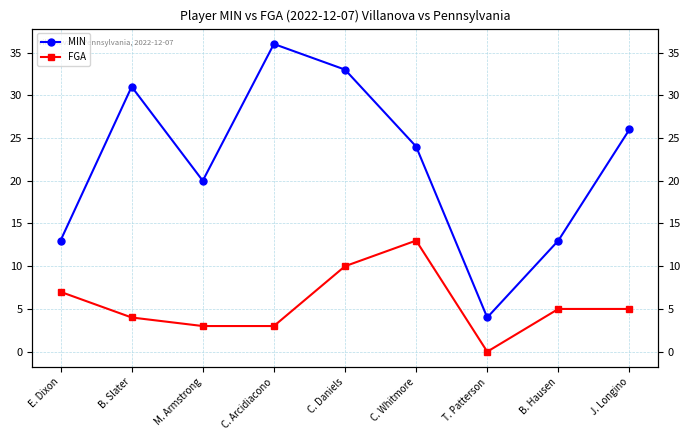

The value of FGA at B. Hausen is 7. True or false?

False